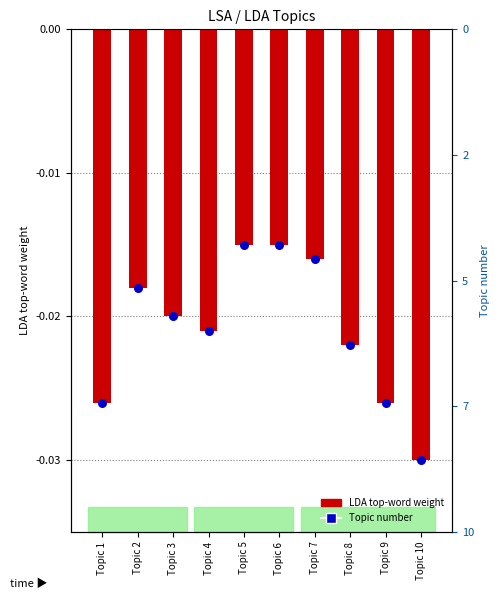

Is the value of Topic number (percentile rank) at Topic 6 greater than the value of LDA top-word weight at Topic 9?

Yes